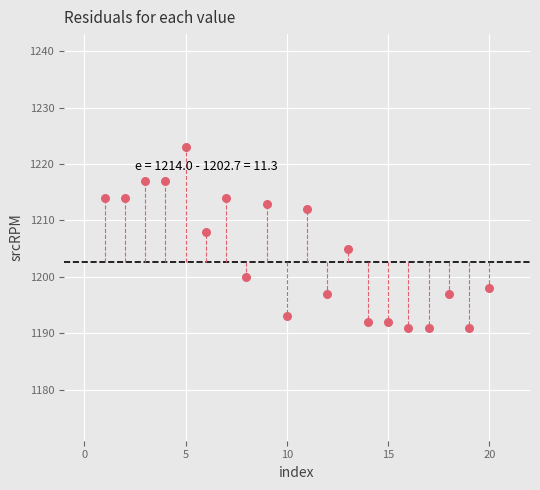

What is the range of Y values (max minus min)?

32